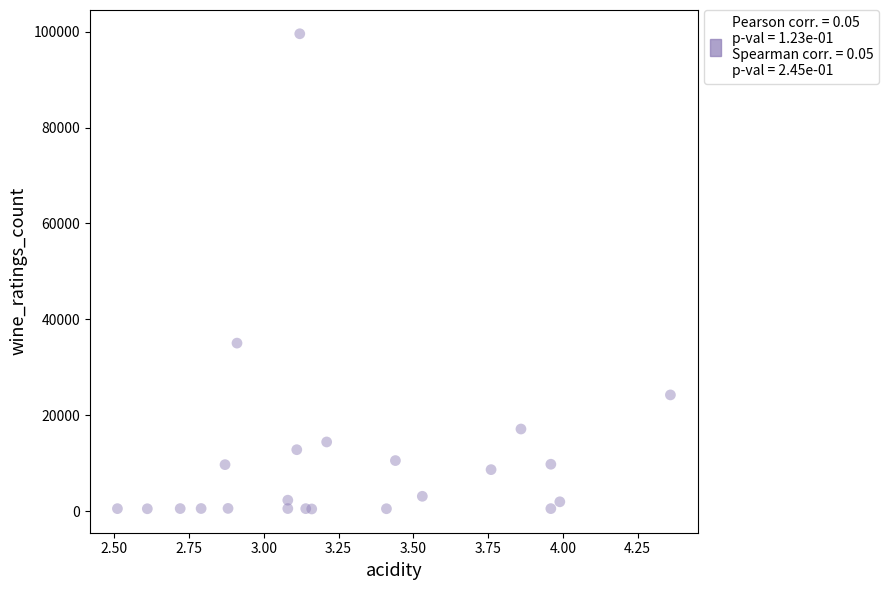

What Y value in the scatter plot is closest to 49996?

35032